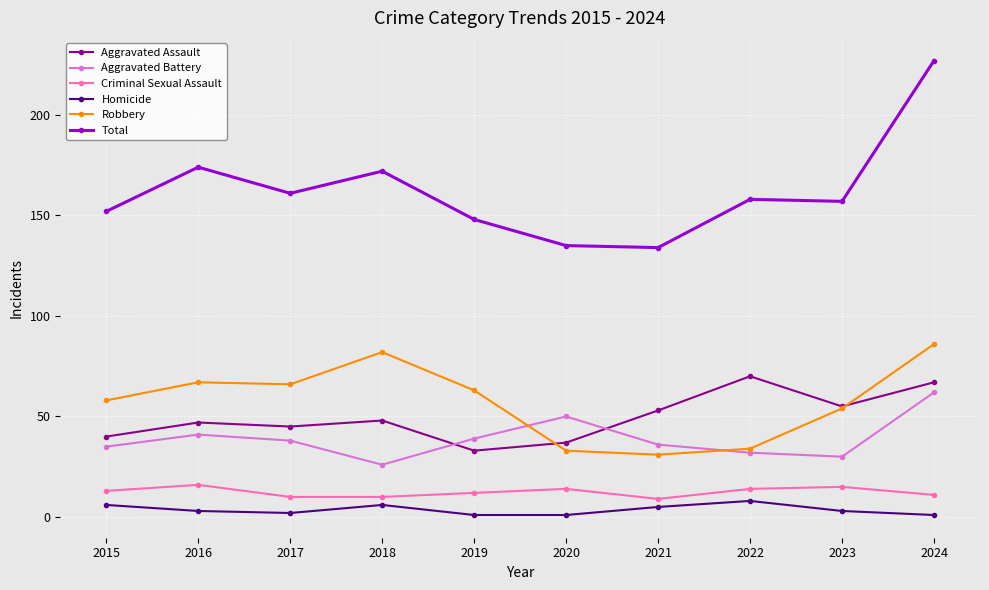

Where is Total nearest to the value 180?

2016